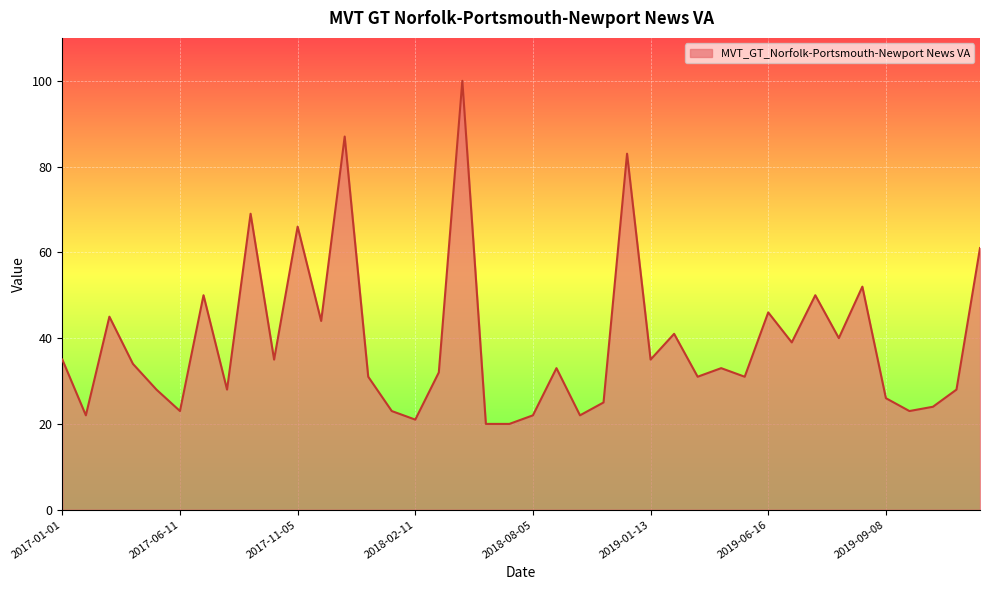

What is the maximum value shown in the chart?

100